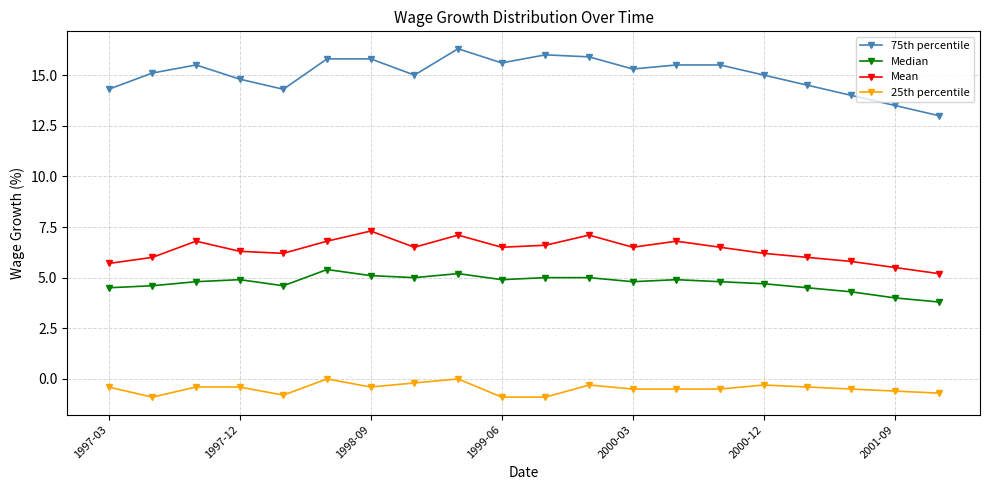

List the series in order of their peak value, lowest first.

25th percentile, Median, Mean, 75th percentile